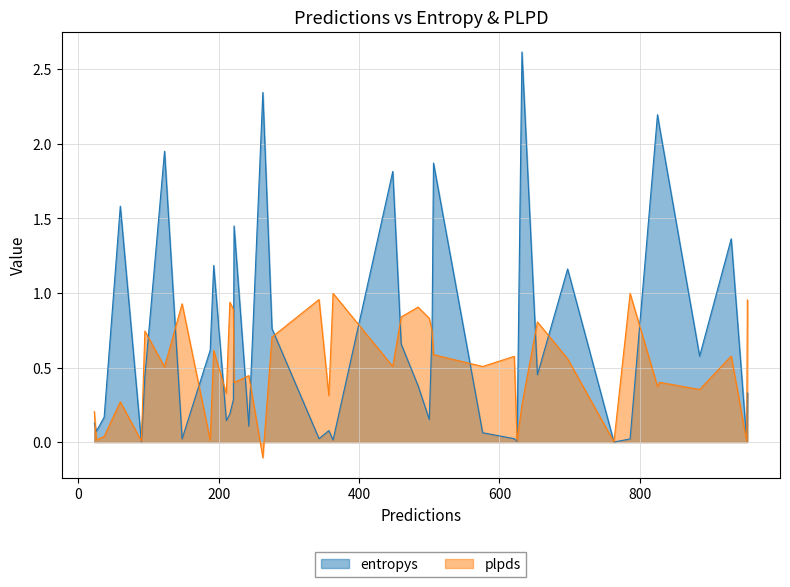

Which series has the widest spread of values?

entropys